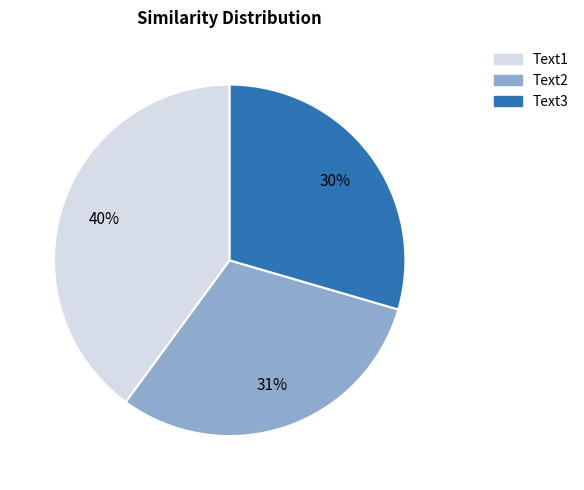

Count the number of slices in the pie.

3